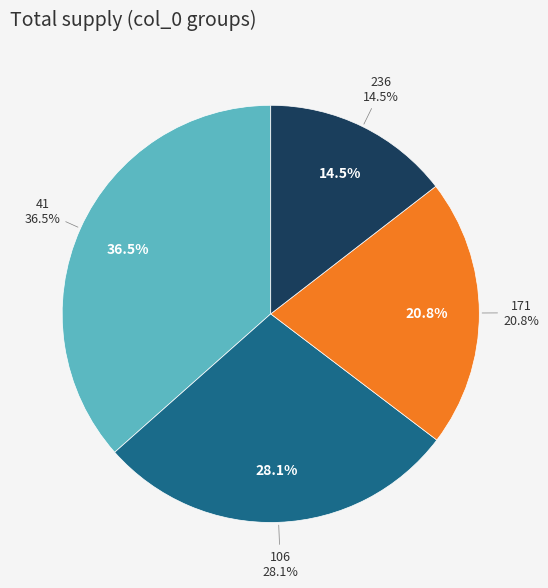

Which category has the smallest portion of the pie?

236